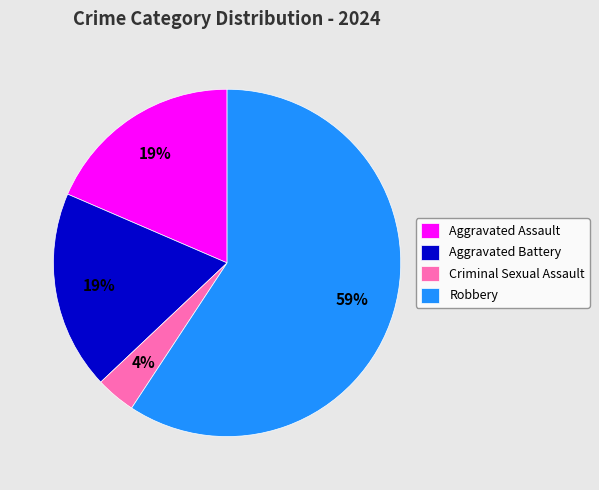

Is there a majority slice in this chart?

Yes